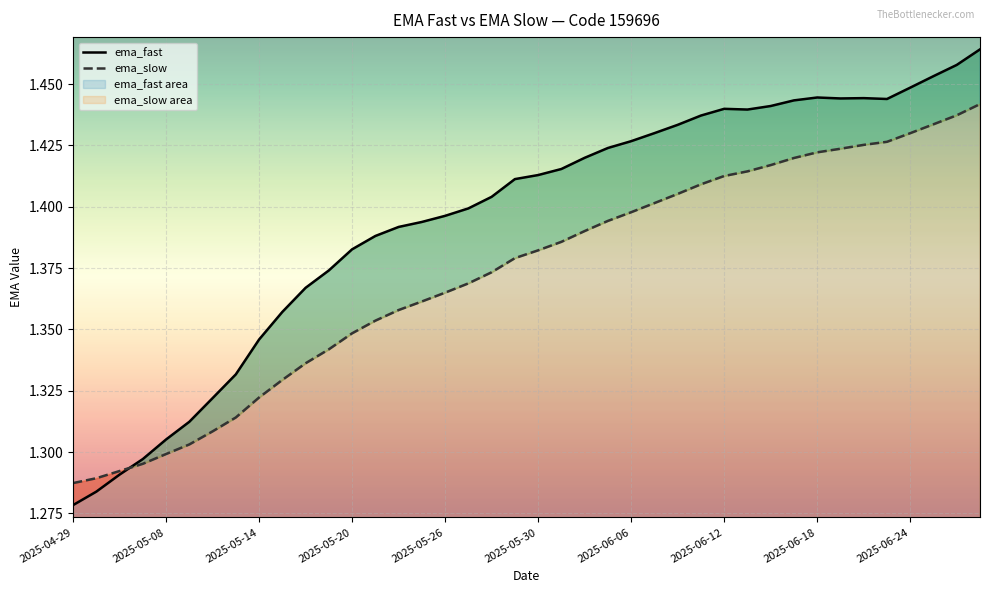

Count the number of data series in this chart.

2